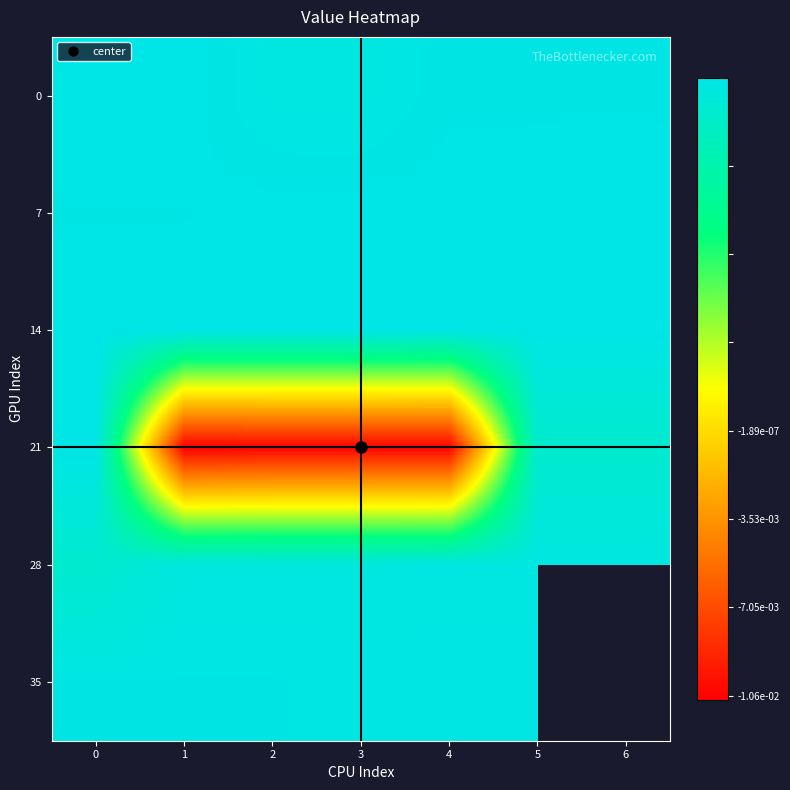

Is the value of row_5 at 6 greater than the value of row_1 at 4?

No